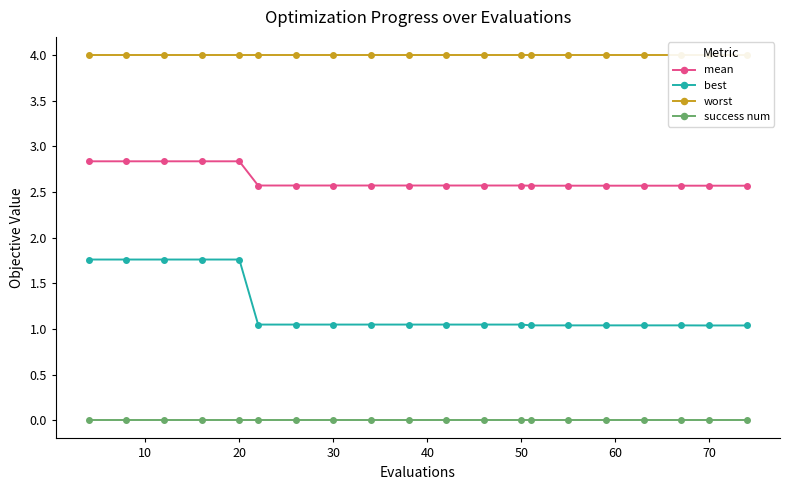

Which series has the largest range (max minus min)?

best